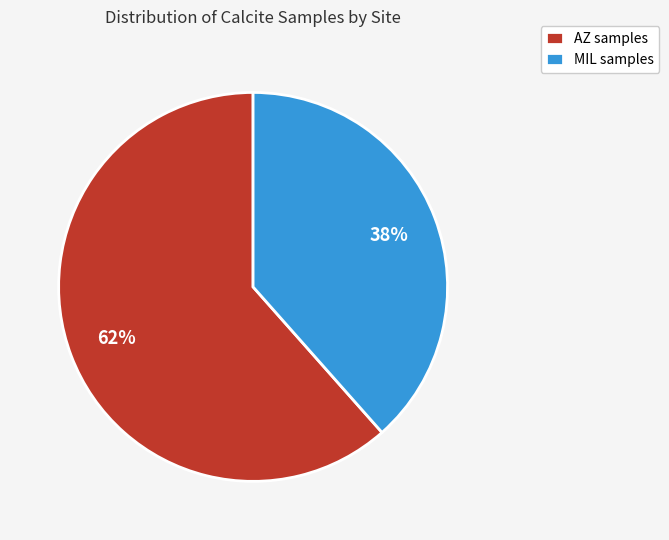

Is it true that AZ is 68% of the pie?

False